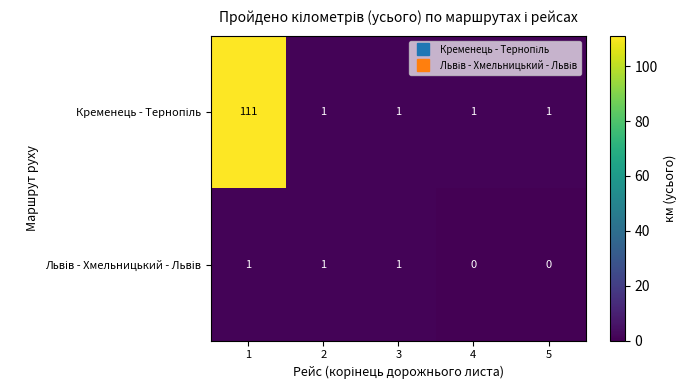

What is the maximum value shown in the chart?

111